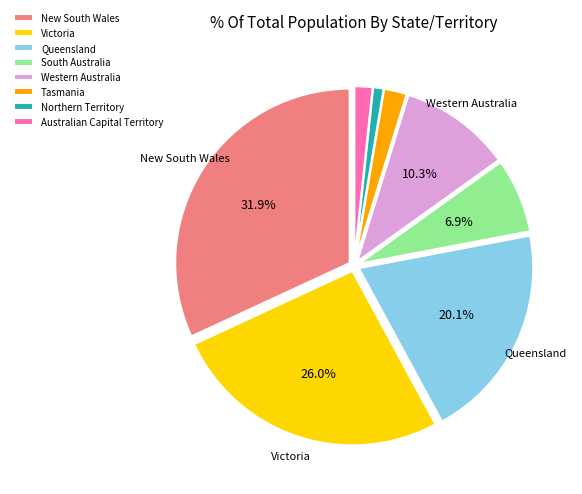

Is it true that New South Wales is 23% of the pie?

False